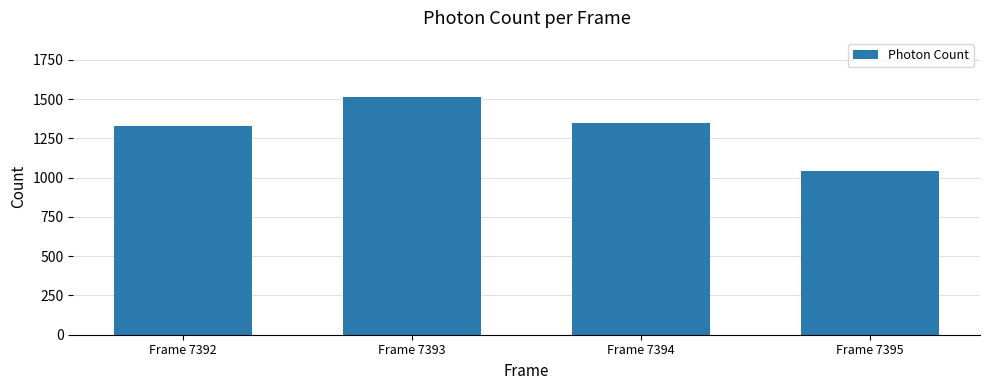

Reading left to right, what are all the values shown in this chart?

Frame 7392=1329.7	Frame 7393=1511.5	Frame 7394=1348.3	Frame 7395=1042.1